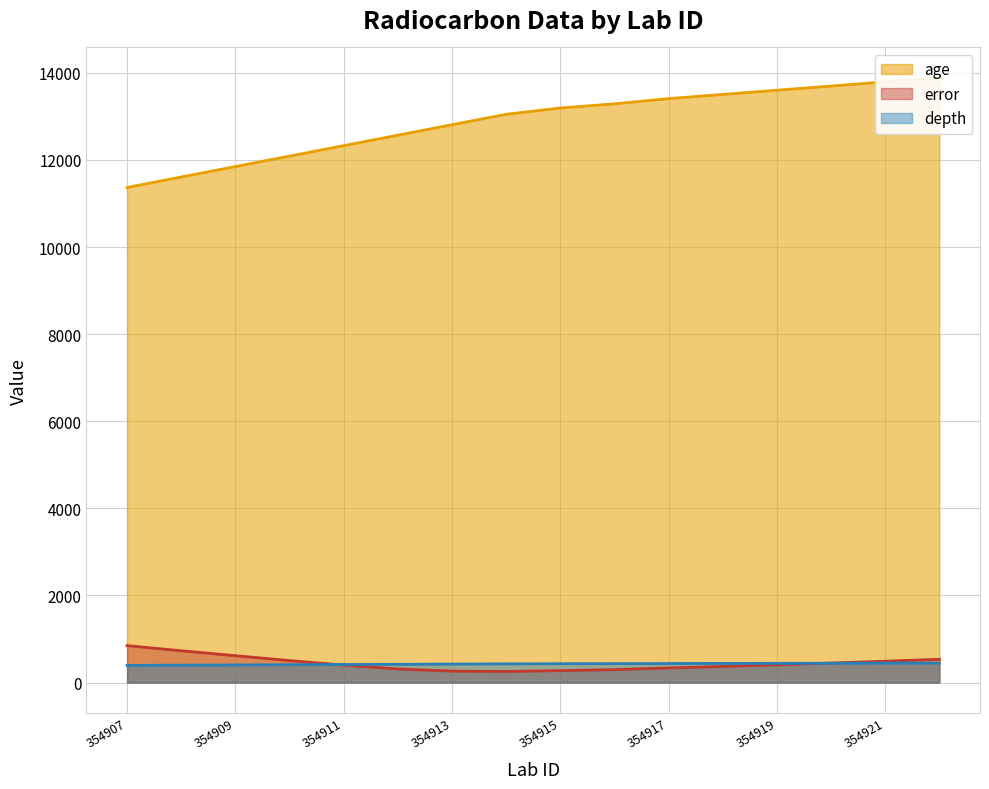

At which category does error reach its first local valley?

354914